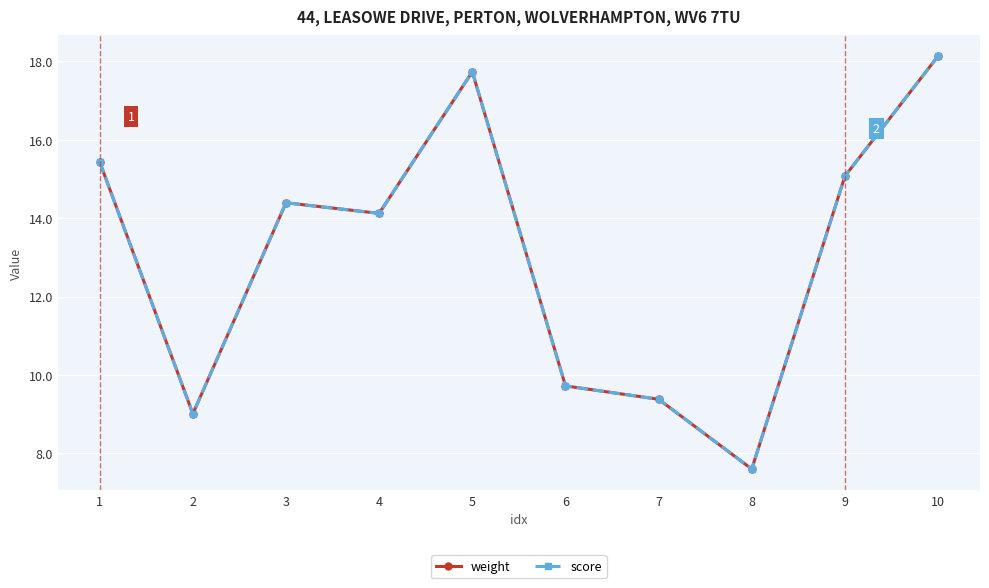

Does the chart display data point markers on the line(s)?

Yes